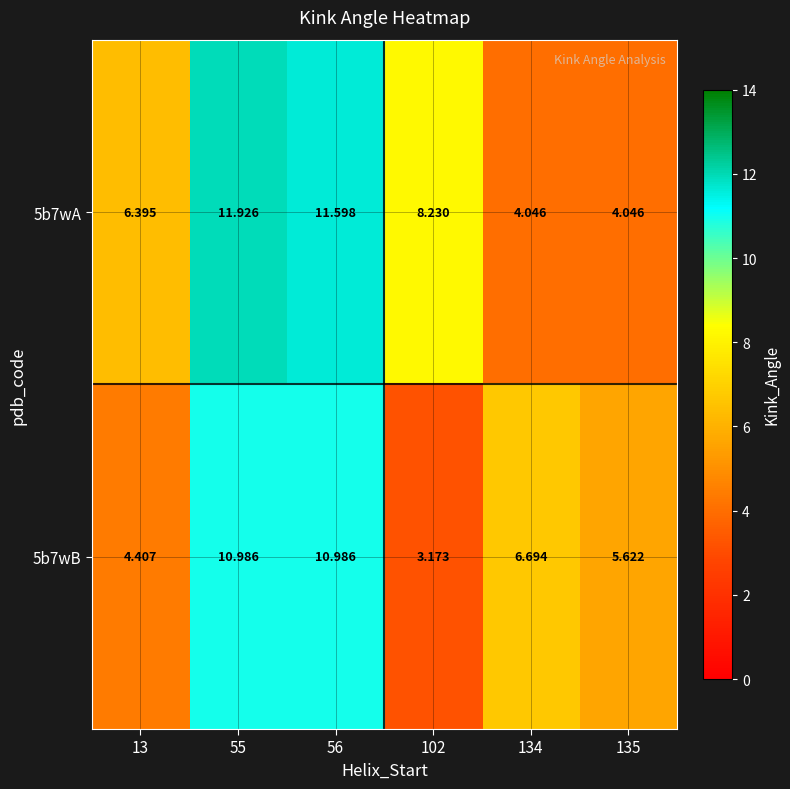

Which series has the largest total across all categories?

5b7wA